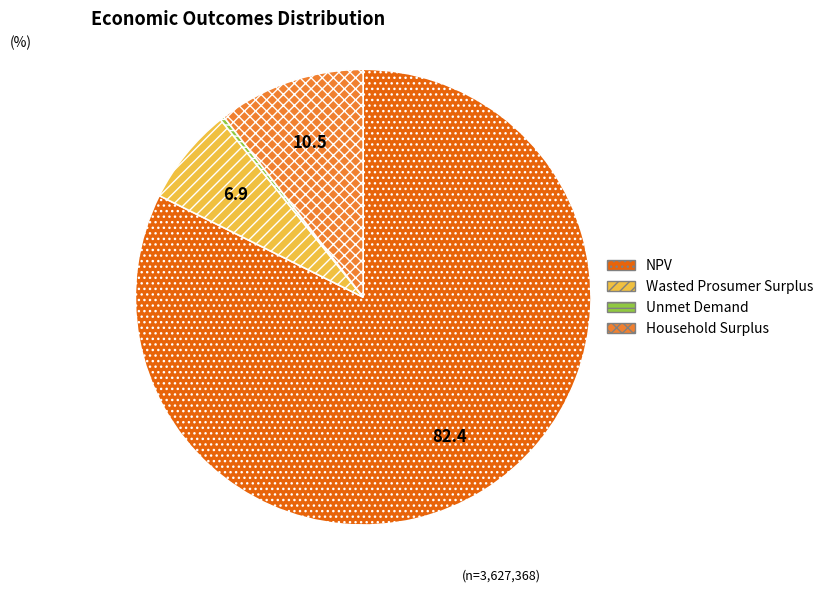

Is it true that Household Surplus is 24% of the pie?

False